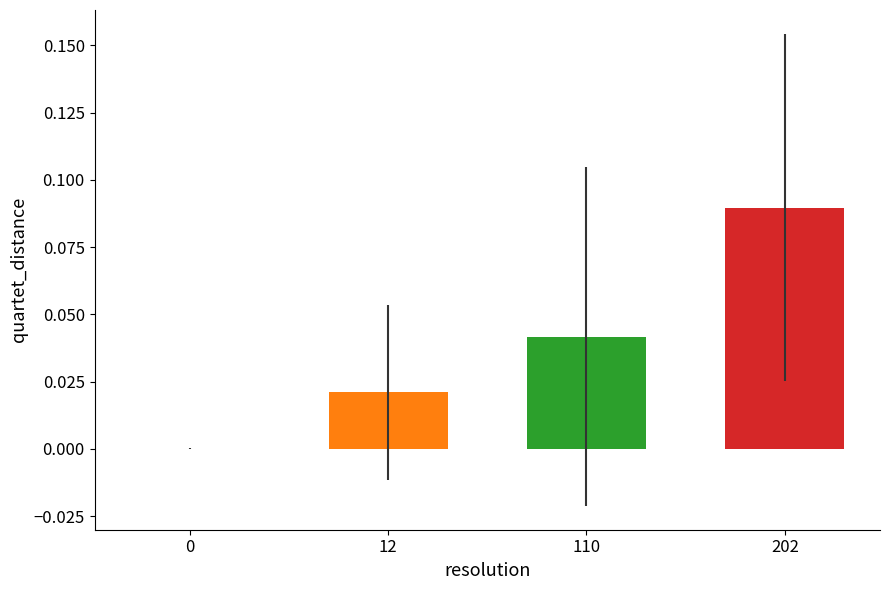

How many series are shown in this chart?

1